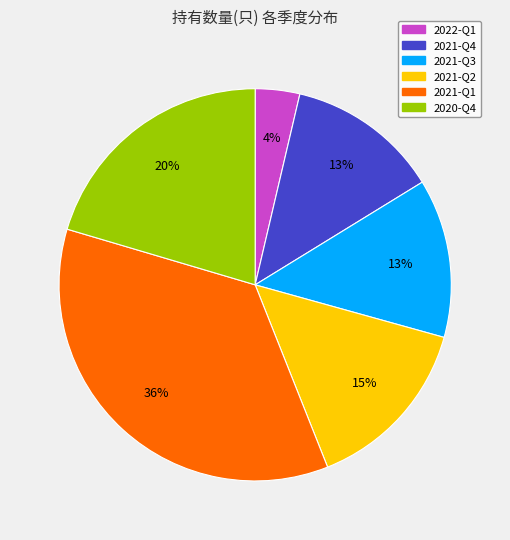

Is it true that 2021-Q4 is 26% of the pie?

False